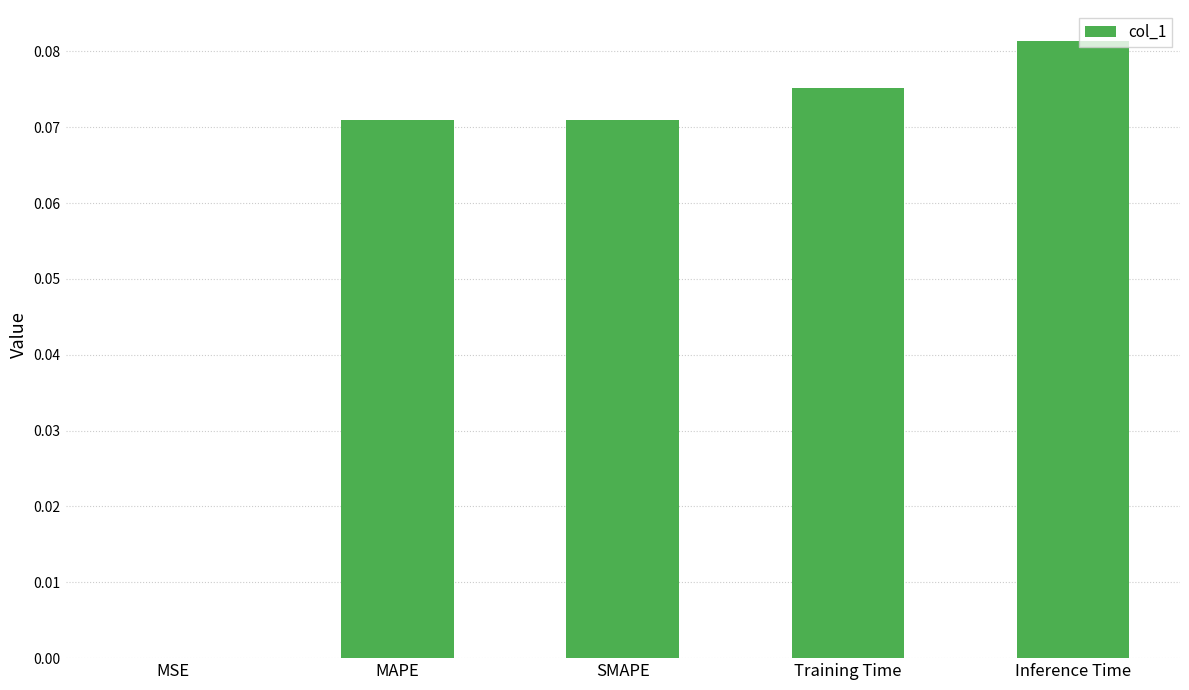

What is the sum of all values?

0.3